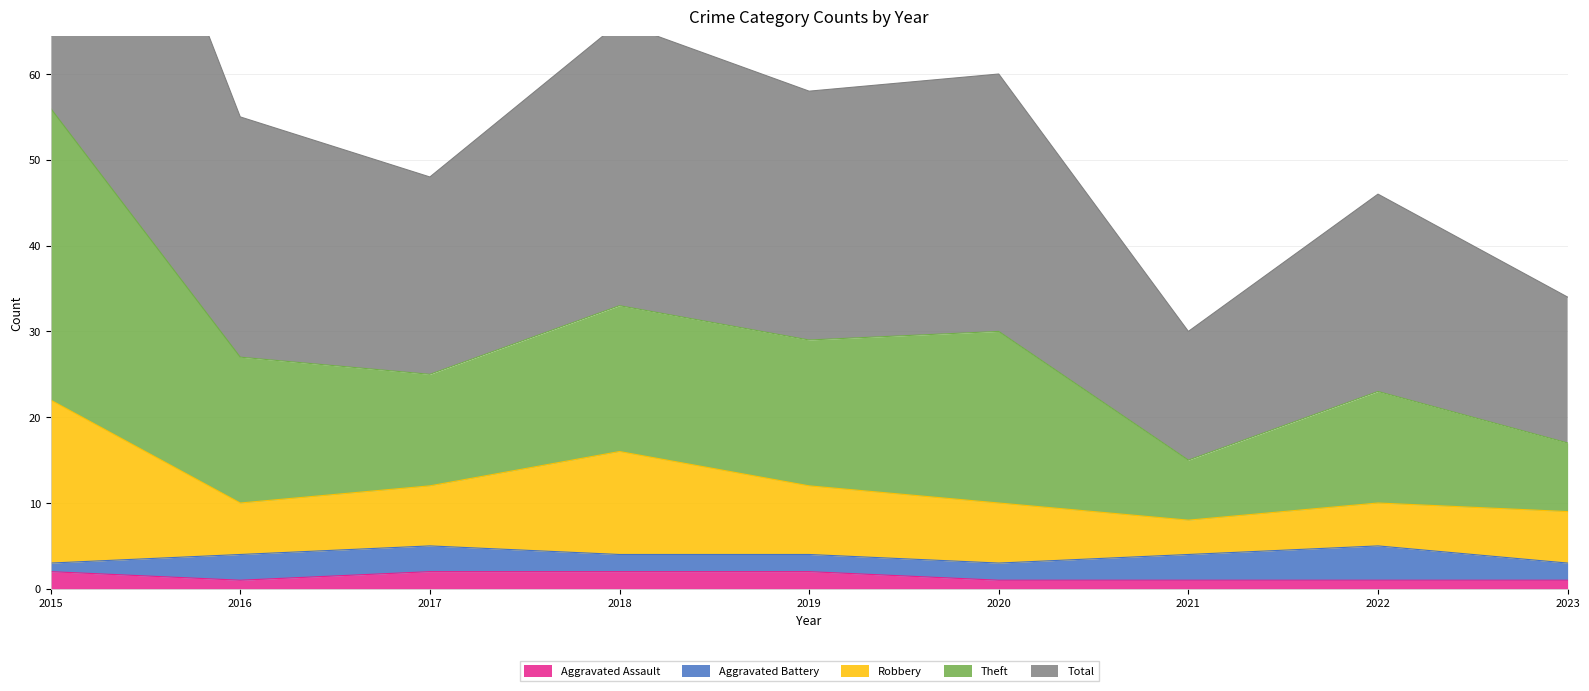

Rank the categories by Aggravated Assault value from lowest to highest.

2016, 2020, 2021, 2022, 2023, 2015, 2017, 2018, 2019